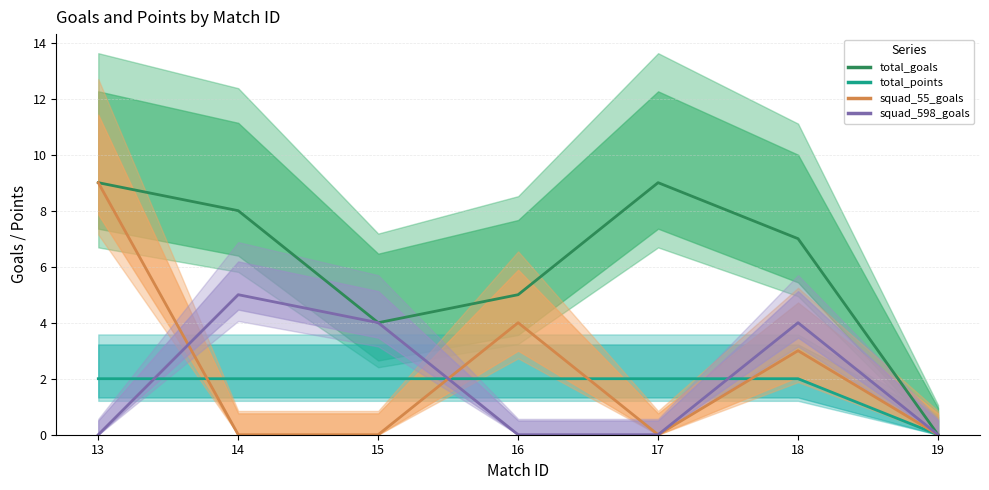

What is the average value of the squad_55_goals series?

2